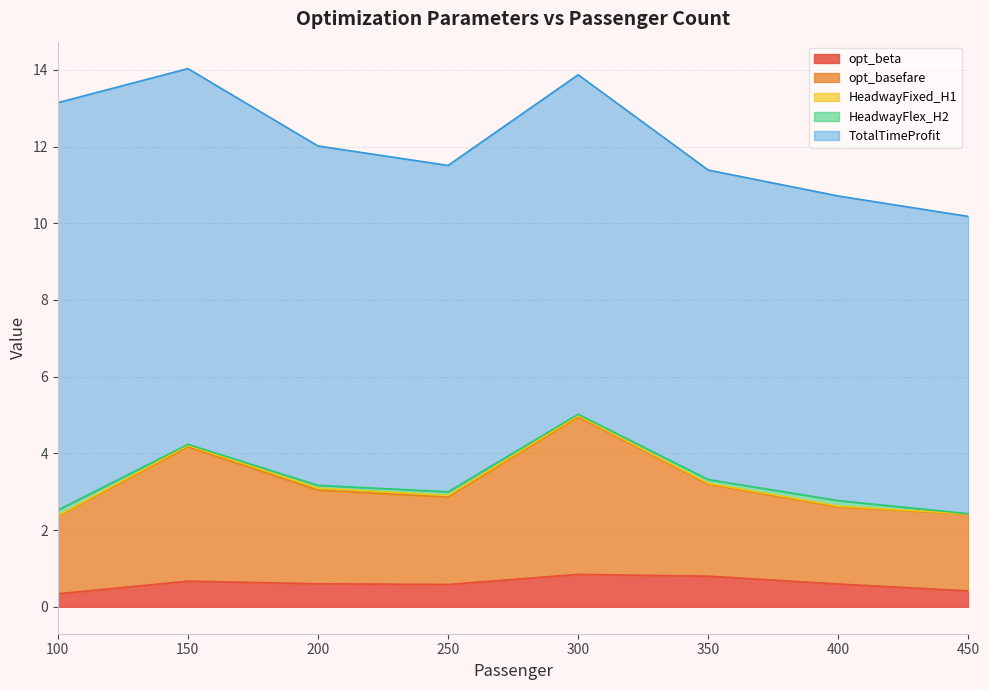

True or false: HeadwayFlex_H2 and opt_basefare cross at least once.

False